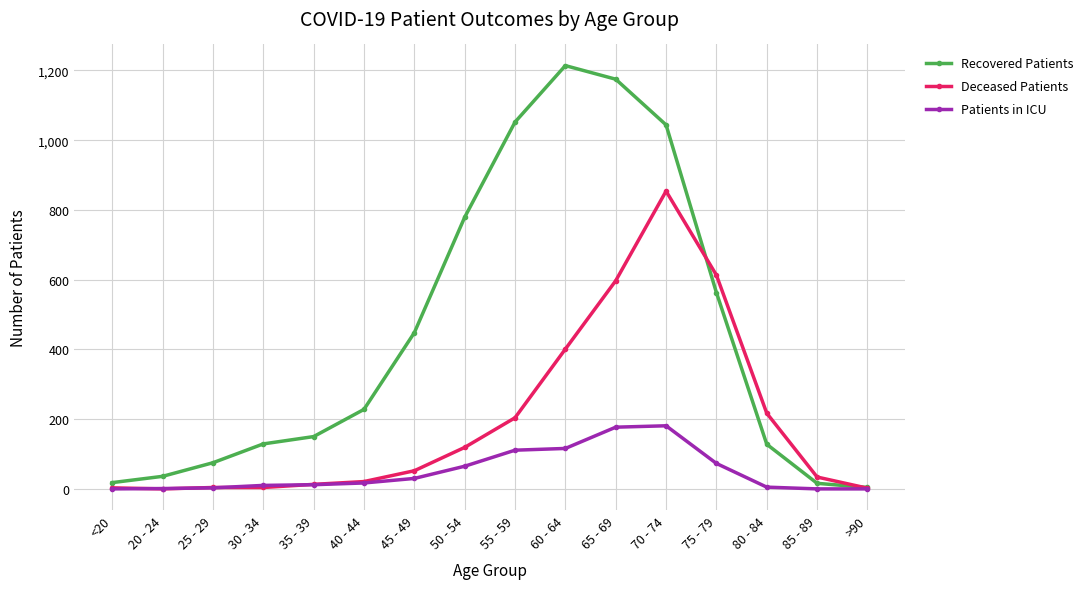

What is the label of the 16th point from the left?

>90